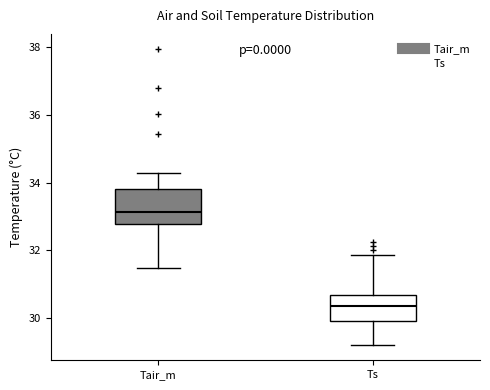

Where is the lower edge of the box for Ts on the y-axis? The values are not printed on the chart, so give them approximately, as read against the axis.

30.0